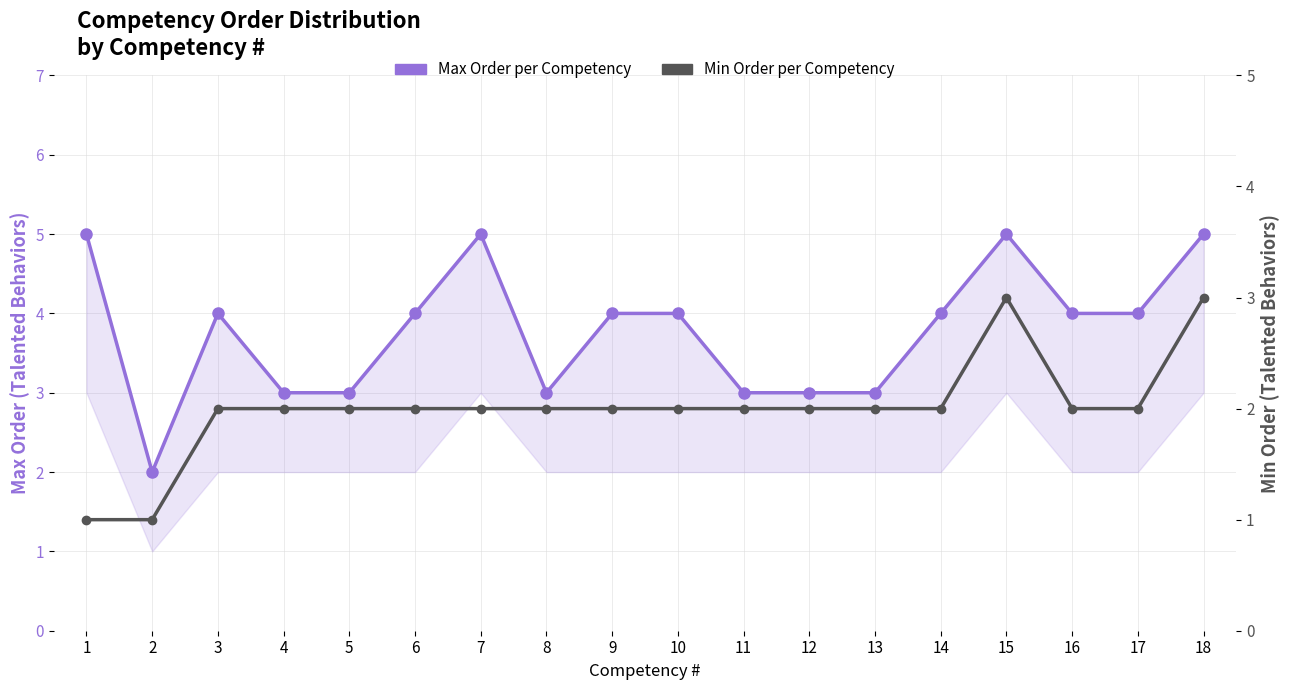

What is the difference between the maximum and minimum values in the Min Order per Competency series?

2